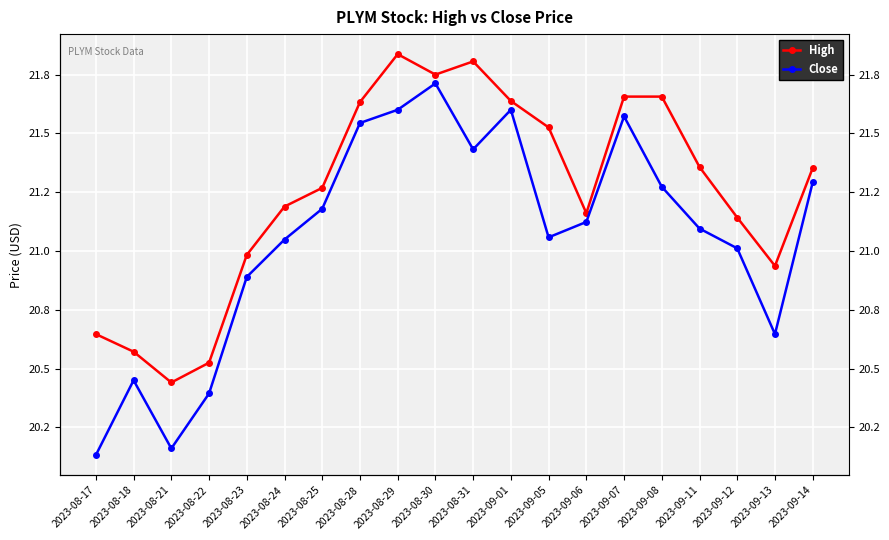

Where is the first local minimum for High?

2023-08-21